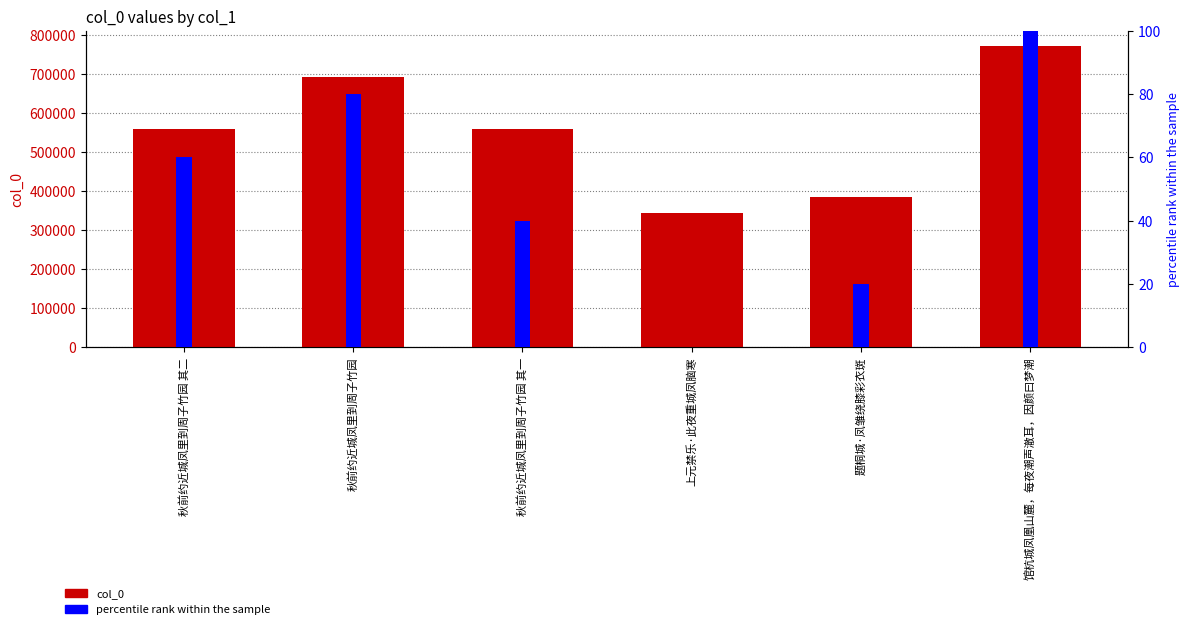

List the series in order of their overall mean, highest first.

col_0, percentile rank within the sample